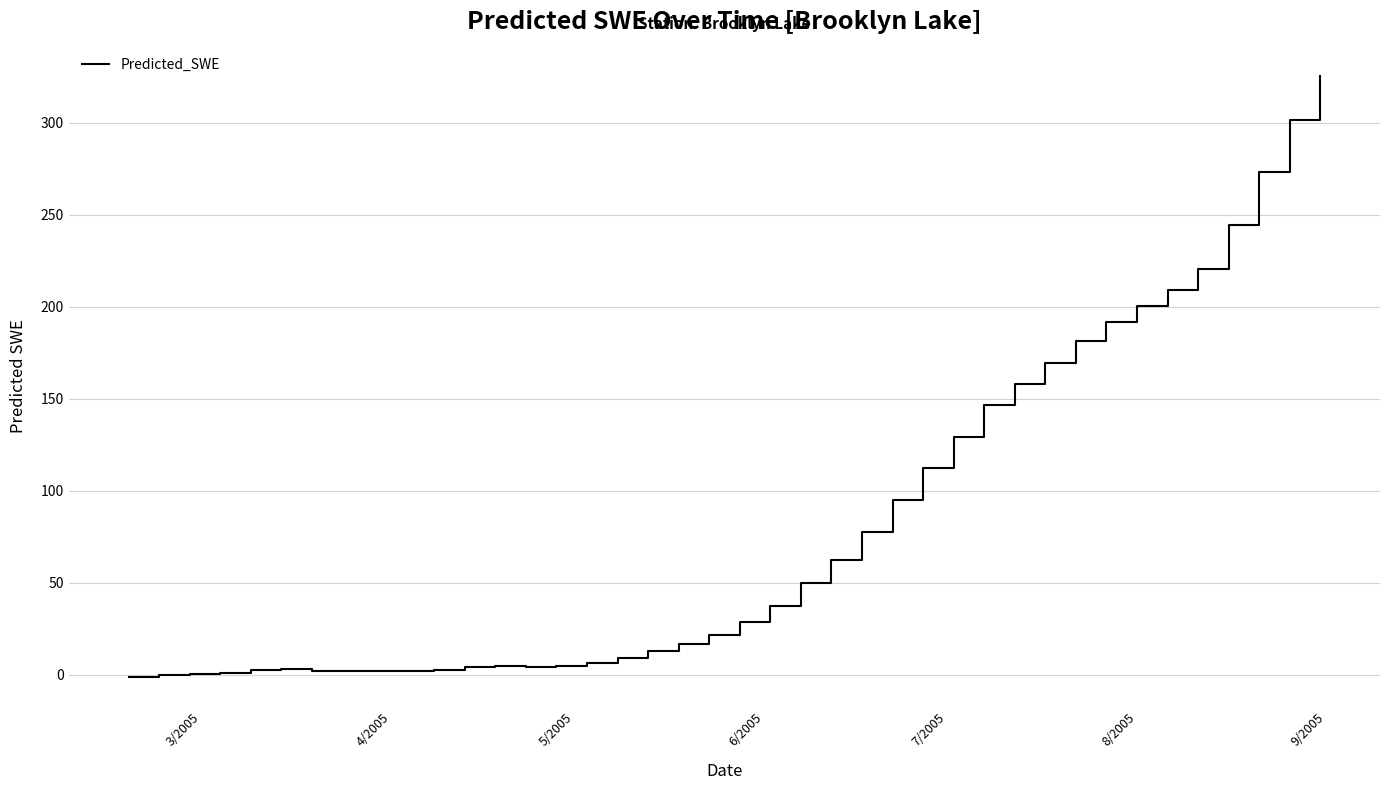

What is the greatest value displayed?

325.4